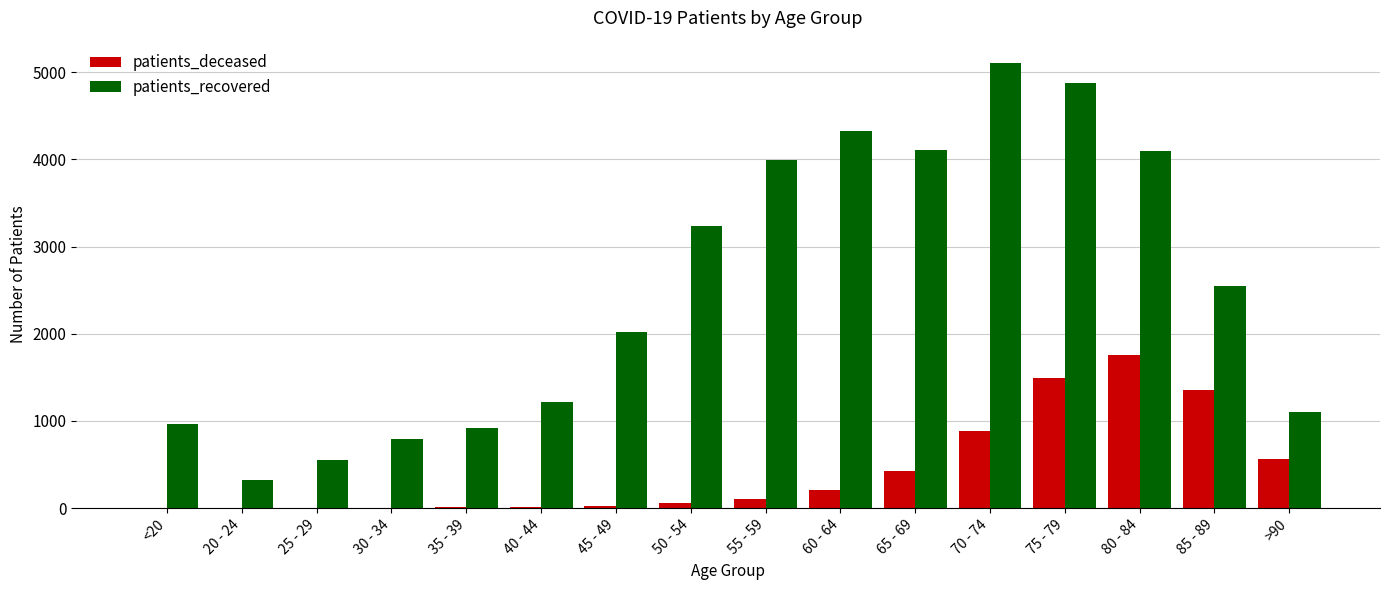

Which series has the largest total across all categories?

patients_recovered